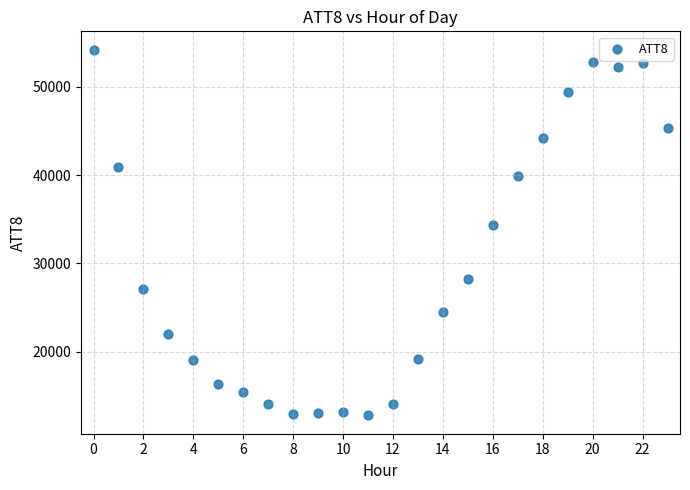

What Y value in the scatter plot is closest to 33500?

34300